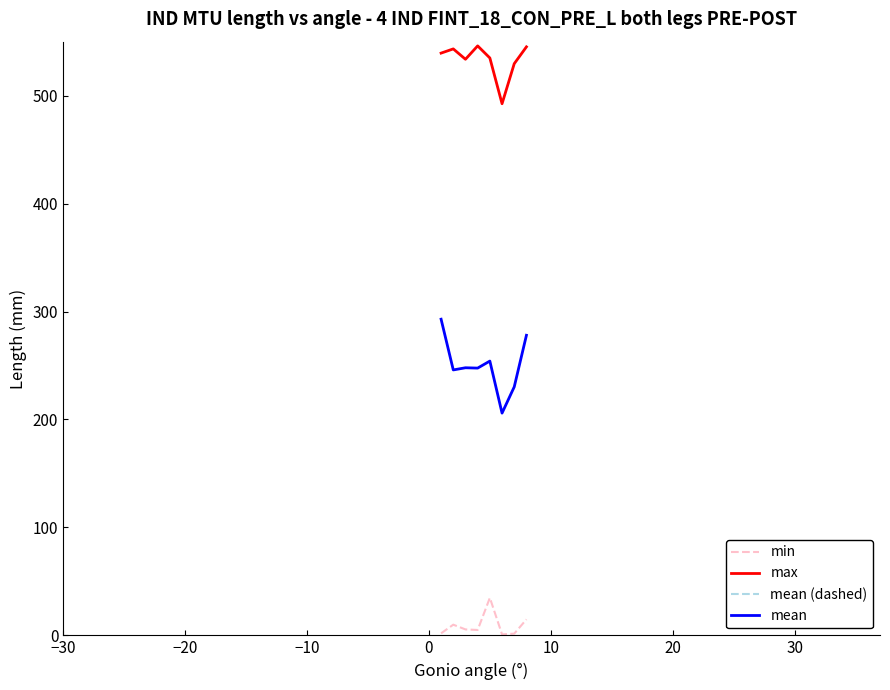

True or false: mean and min intersect in this chart.

False